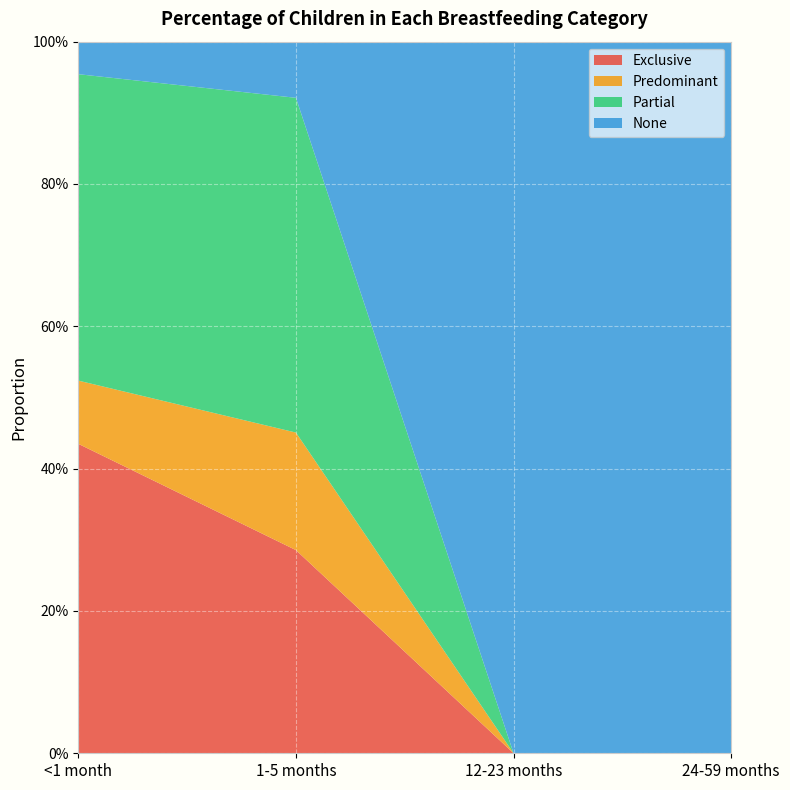

Reading right to left, list all the values displayed in this chart.

Exclusive: 24-59 months=0.0	12-23 months=0.0	1-5 months=0.3	<1 month=0.4
Predominant: 24-59 months=0.0	12-23 months=0.0	1-5 months=0.2	<1 month=0.1
Partial: 24-59 months=0.0	12-23 months=0.0	1-5 months=0.5	<1 month=0.4
None: 24-59 months=1.0	12-23 months=1.0	1-5 months=0.1	<1 month=0.0